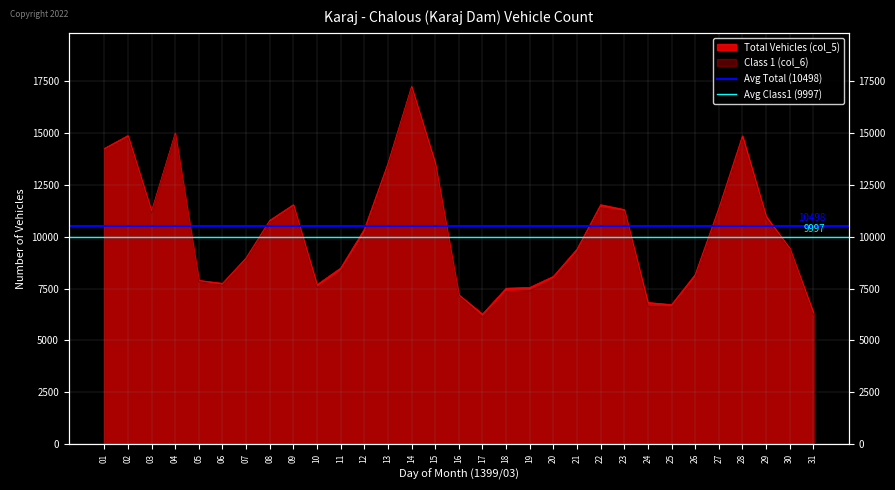

At which label is Avg Total (10498) closest to 10498?

01